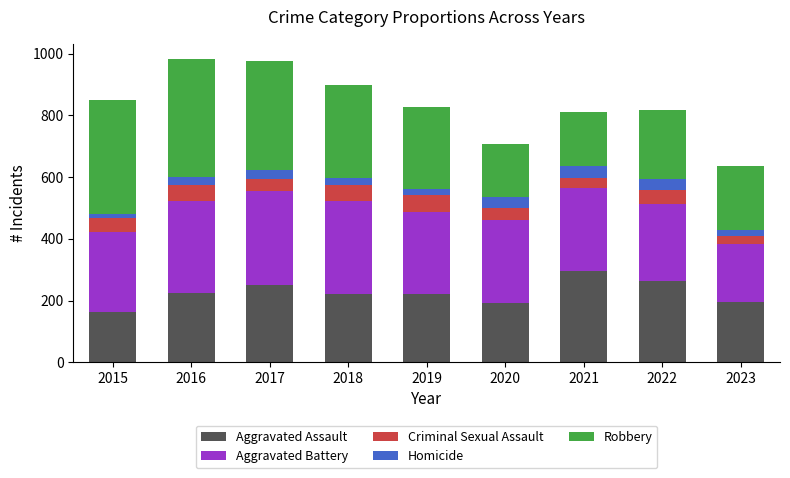

True or false: Aggravated Assault has a value of 55 at 2020.

False